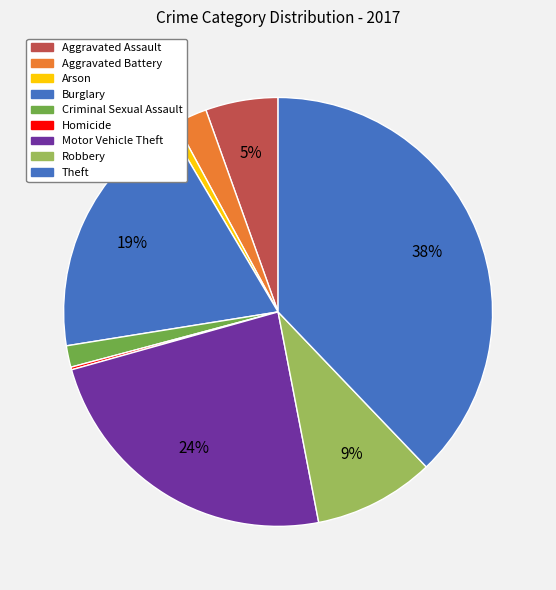

Which has a higher value, Arson or Burglary?

Burglary